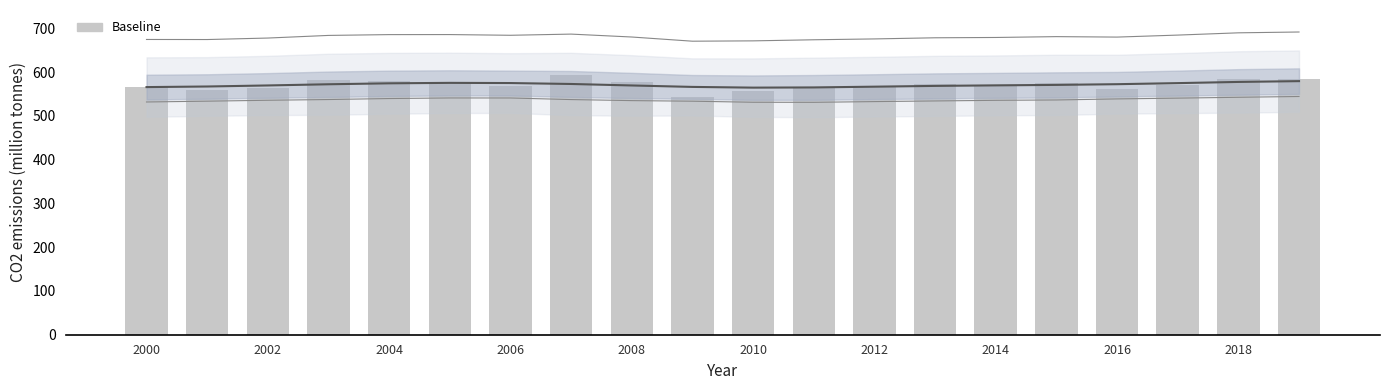

Where is the data nearest to the value 568?

2012